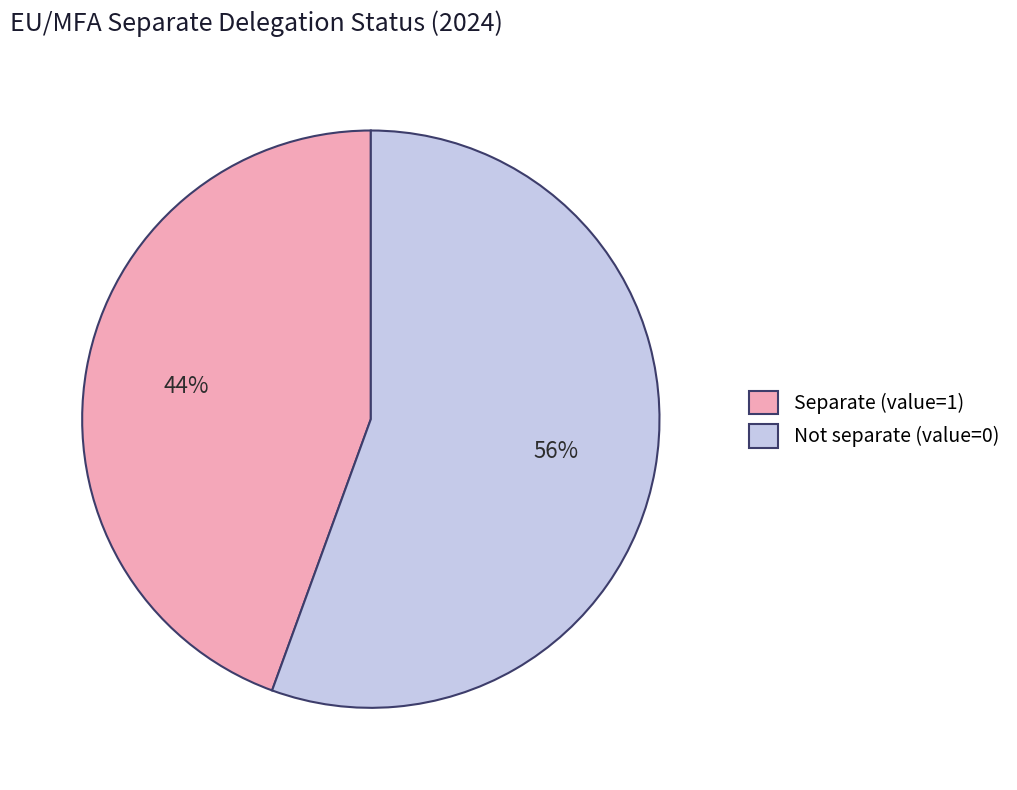

Is Not separate (value=0) the majority of the pie?

Yes